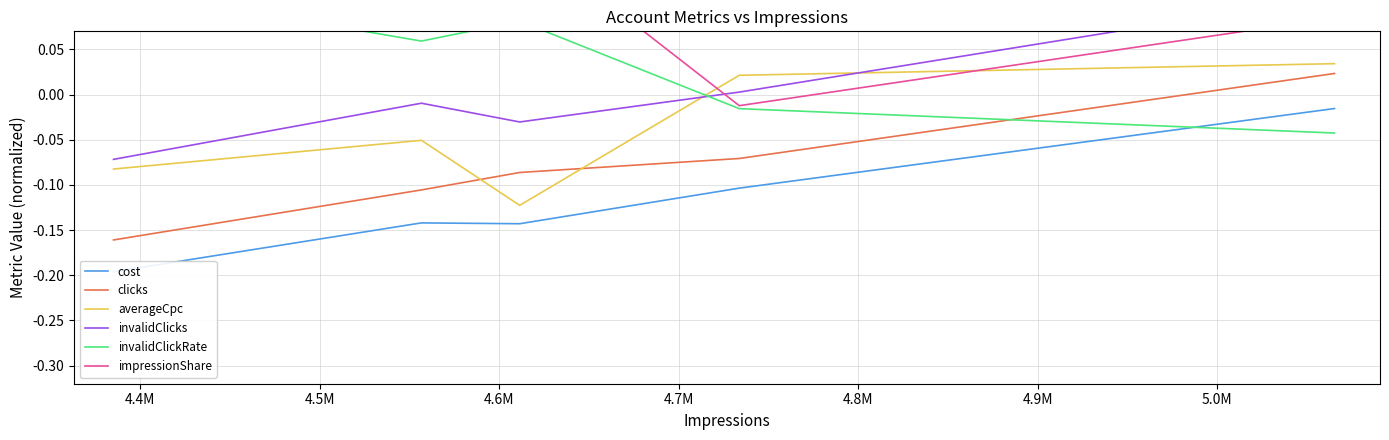

After their last crossing, which series has the higher values: averageCpc or clicks?

averageCpc